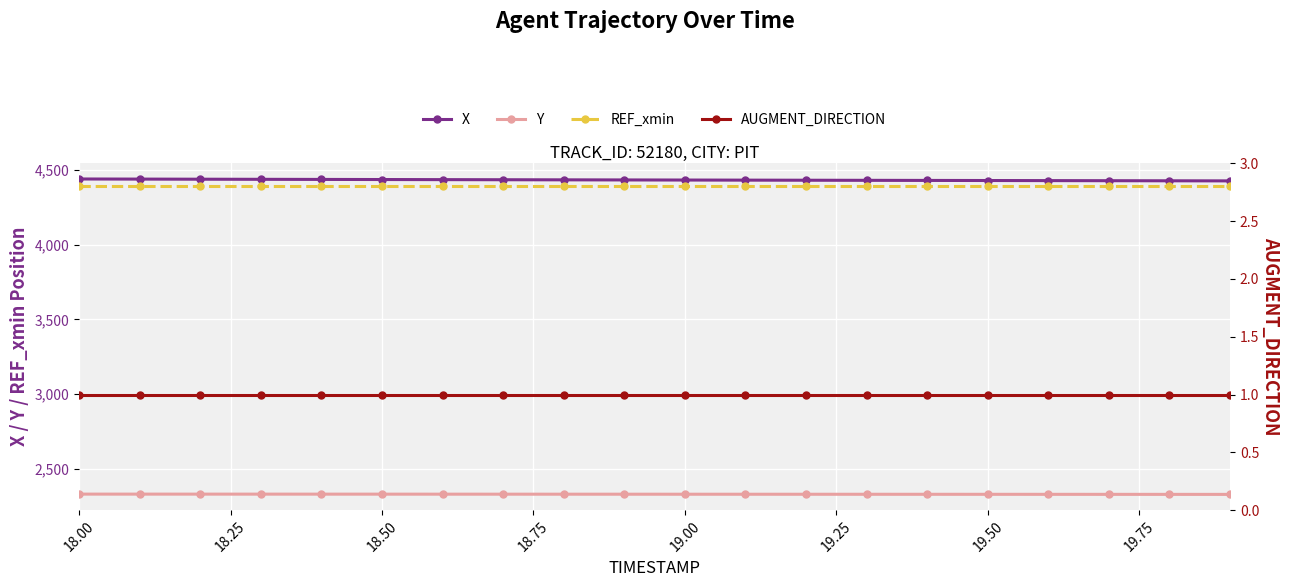

How many categories are shown in the chart?

20